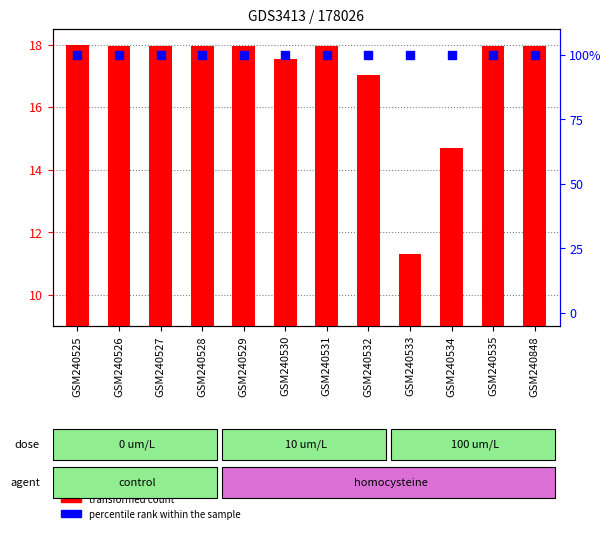

Is the value of percentile rank within the sample at GSM240534 greater than the value of transformed count at GSM240531?

Yes